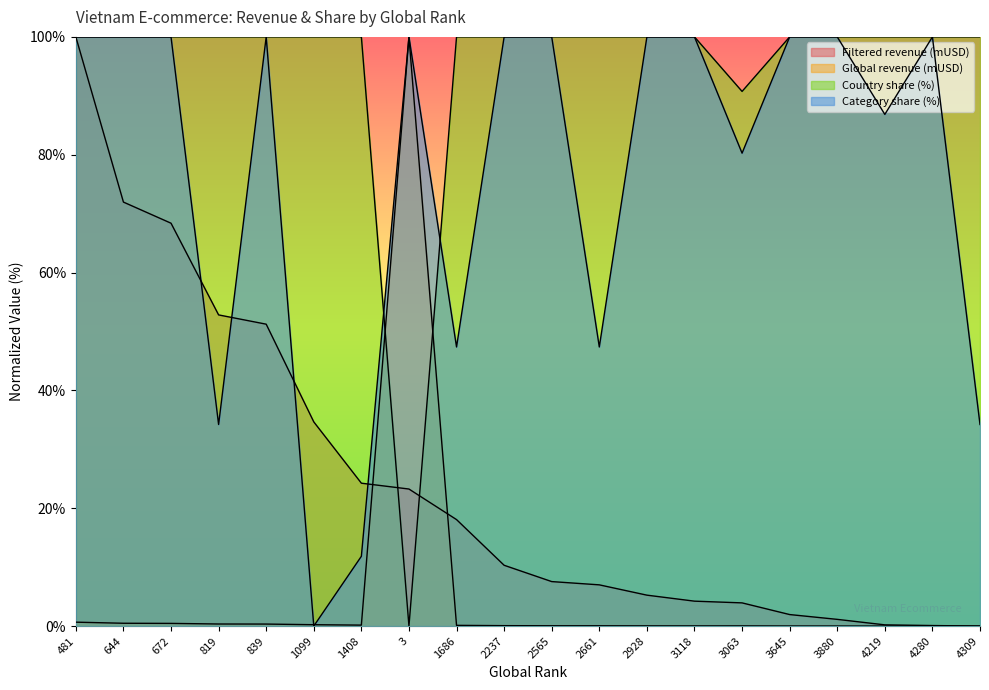

True or false: Global revenue (mUSD) and Country share (%) cross at least once.

True